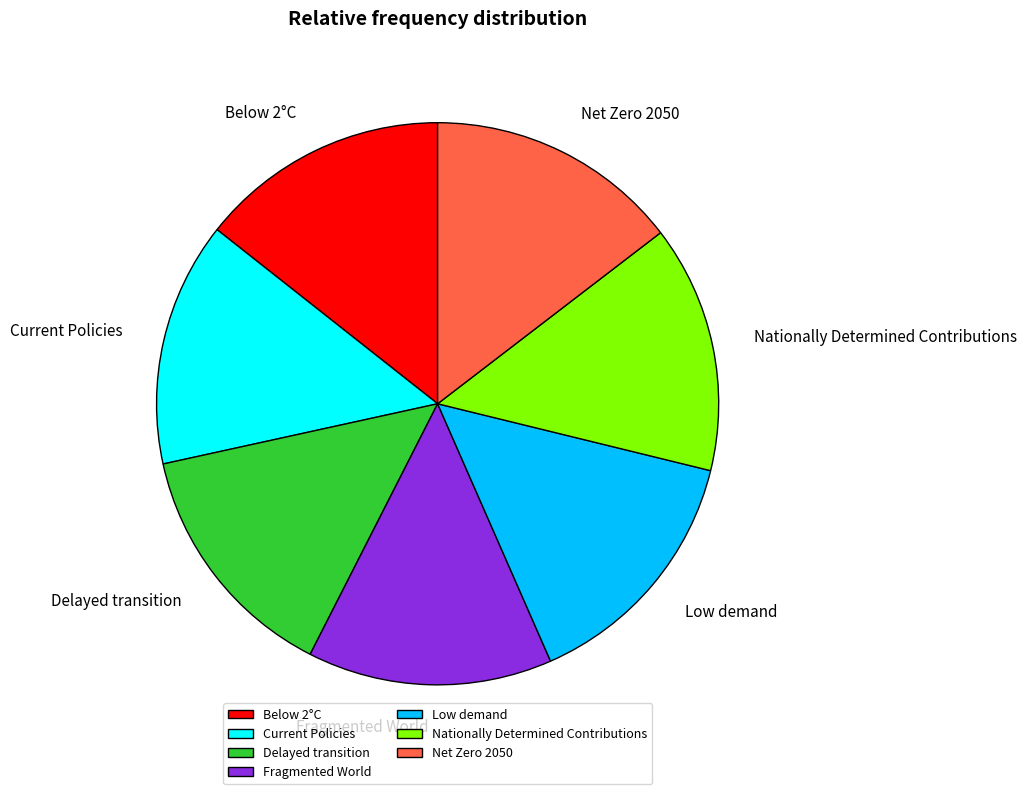

Which has a higher value, Low demand or Fragmented World?

Low demand